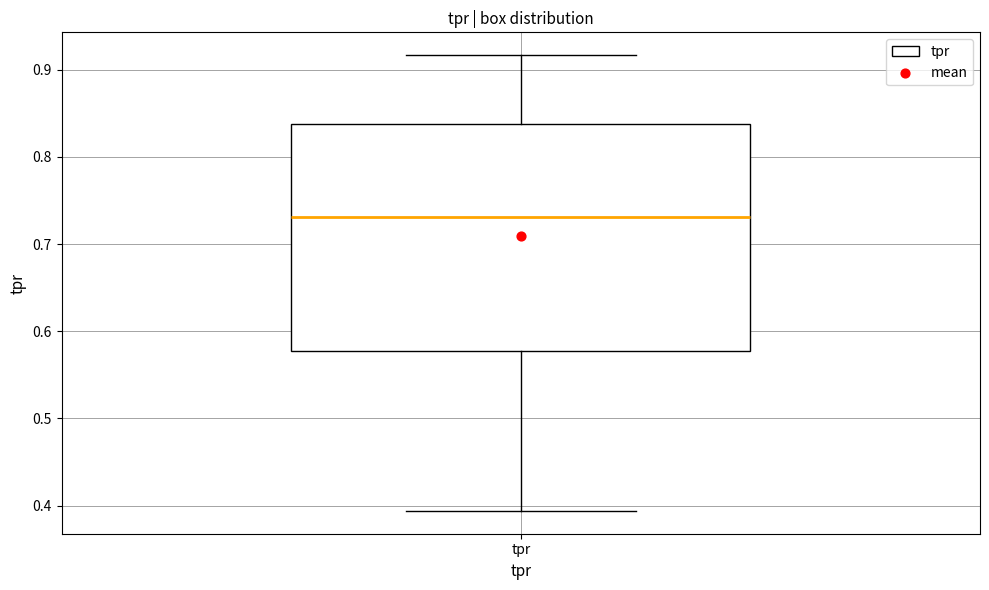

Transcribe this box plot: give where the median line is, the range the box spans, and where the two whiskers end, as read against the y-axis. The values are not printed on the chart, so give them approximately, as read against the axis.

median 0.73, box 0.58 to 0.84, whiskers 0.39 to 0.92